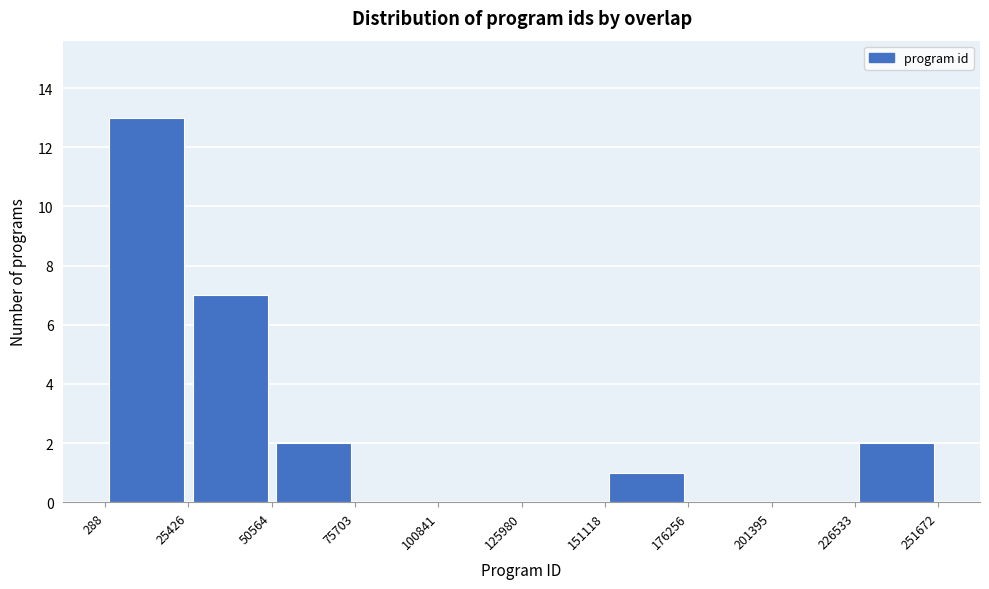

What is the height of the bar covering 151118 to 176256 on the x-axis? The values are not printed on the chart, so give them approximately, as read against the axis.

1